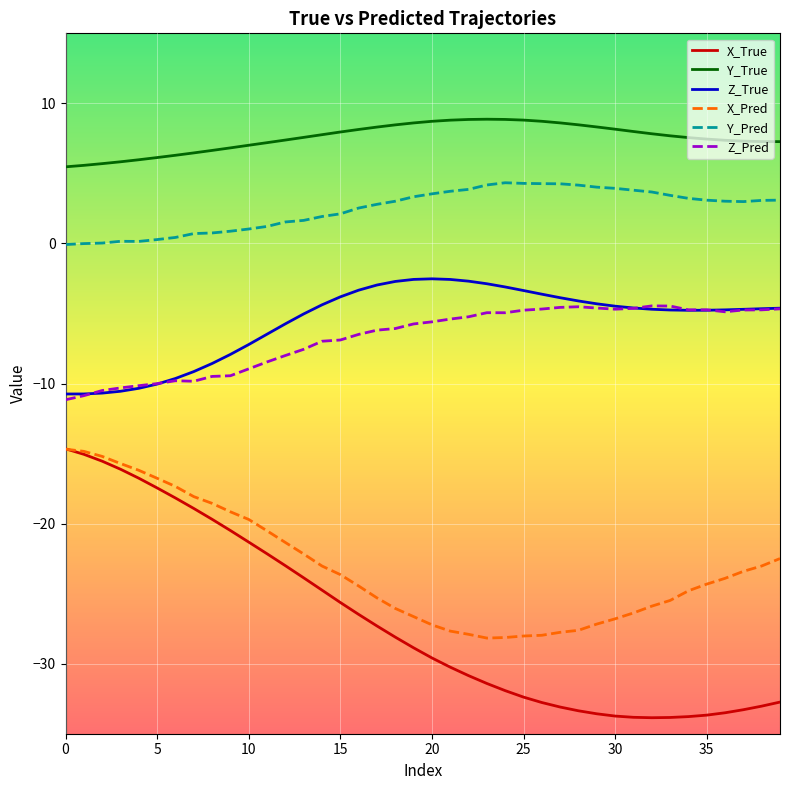

What is the highest value of the X_Pred series?

-14.7